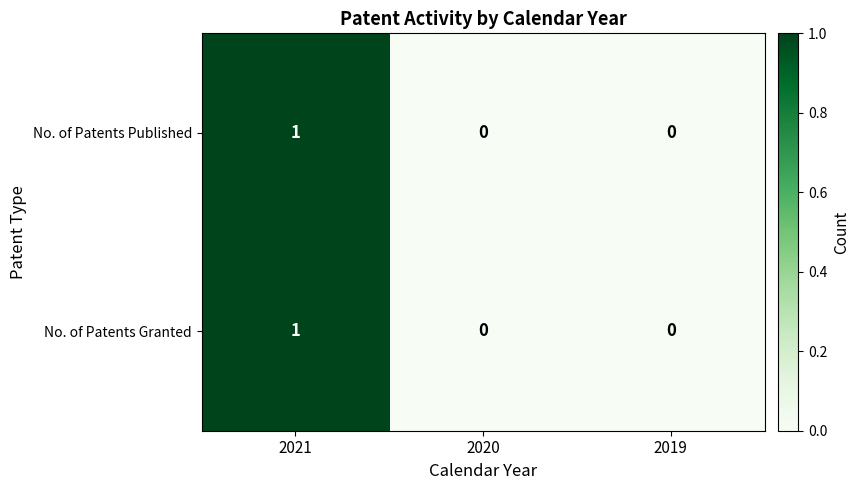

At which category does the chart reach its peak across all series?

2021